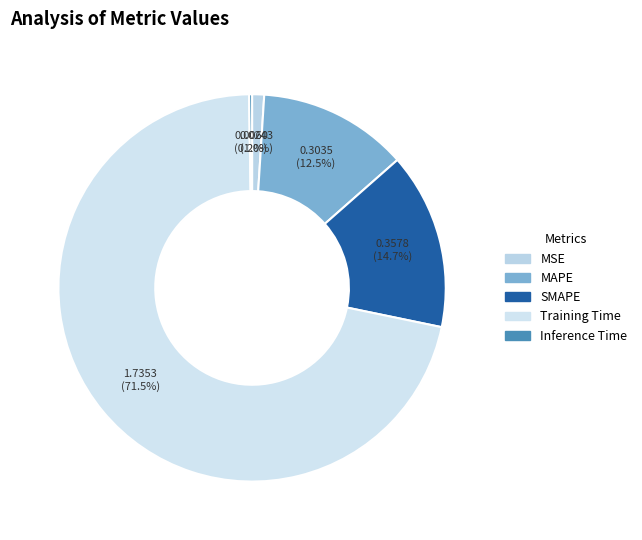

Count the number of slices in the pie.

5